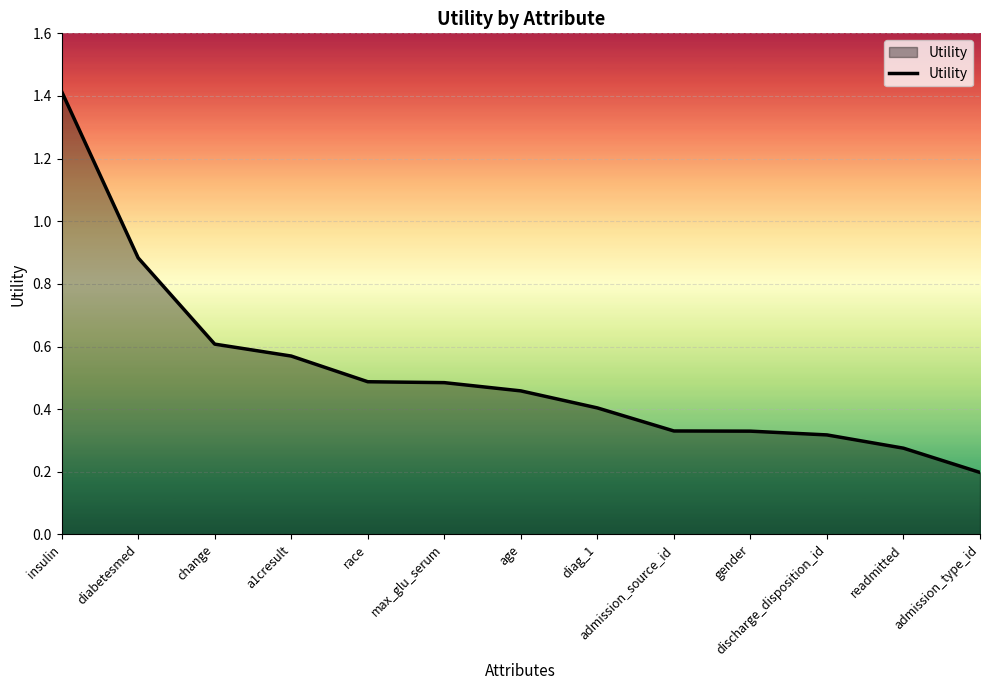

What is the sum of all values?

6.8